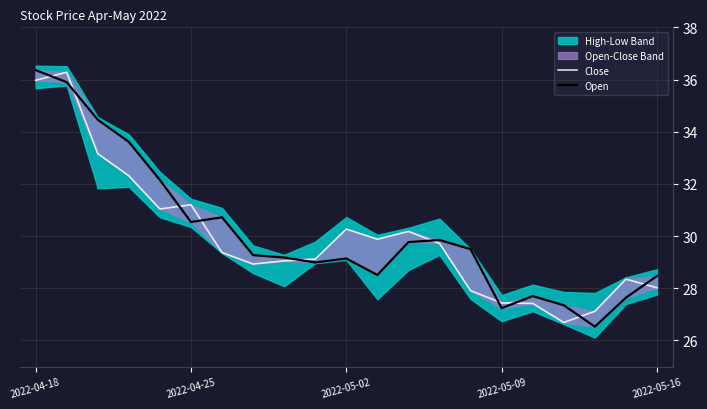

How many intersections are there between Open and Close?

10